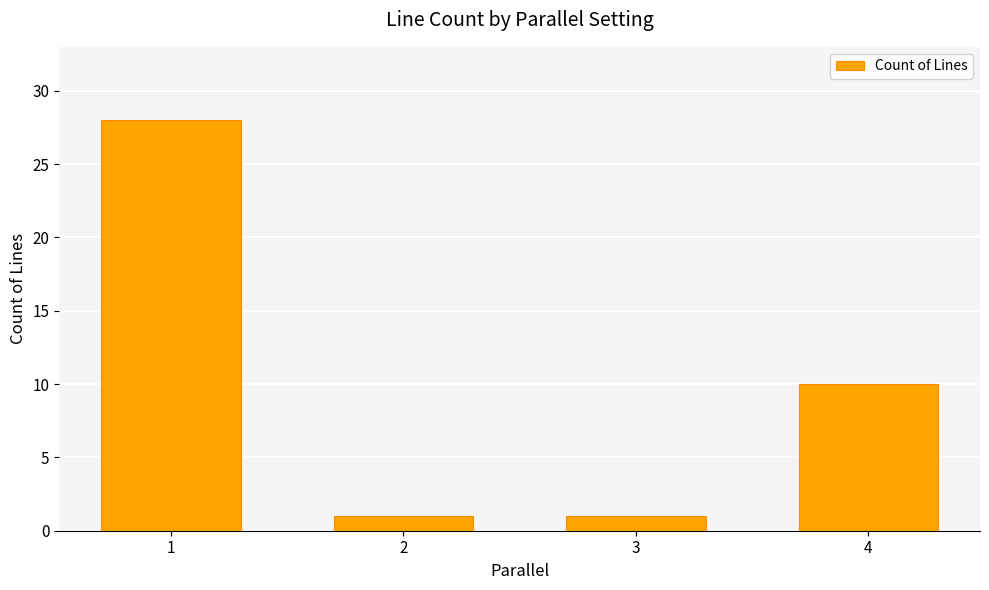

Where does the data first go above 10?

1